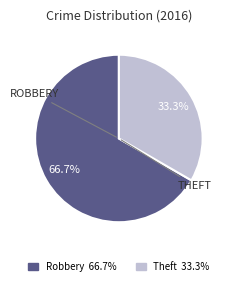

What portion of the pie excludes Robbery 66.7%?

33.3%